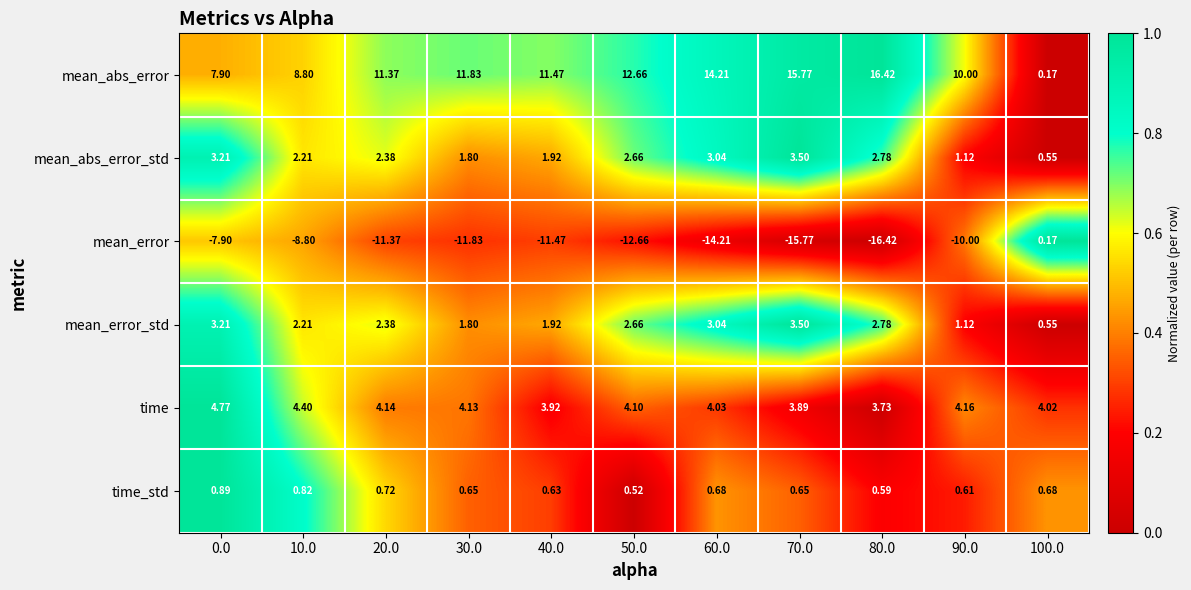

Is the value of time_std at 80.0 greater than the value of time at 10.0?

No